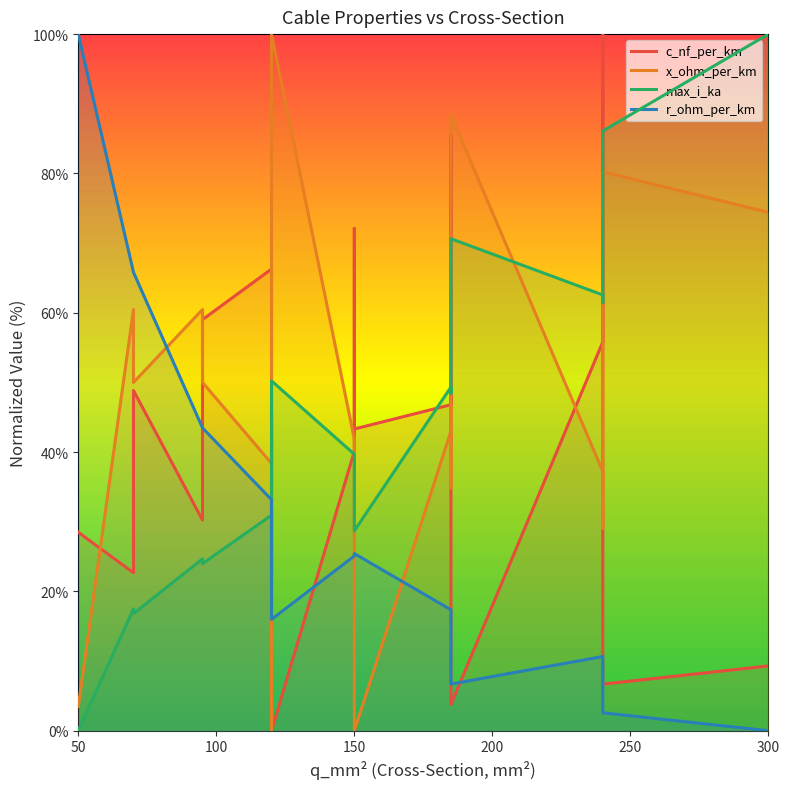

What is the difference between the maximum and minimum values in the max_i_ka series?

100.0